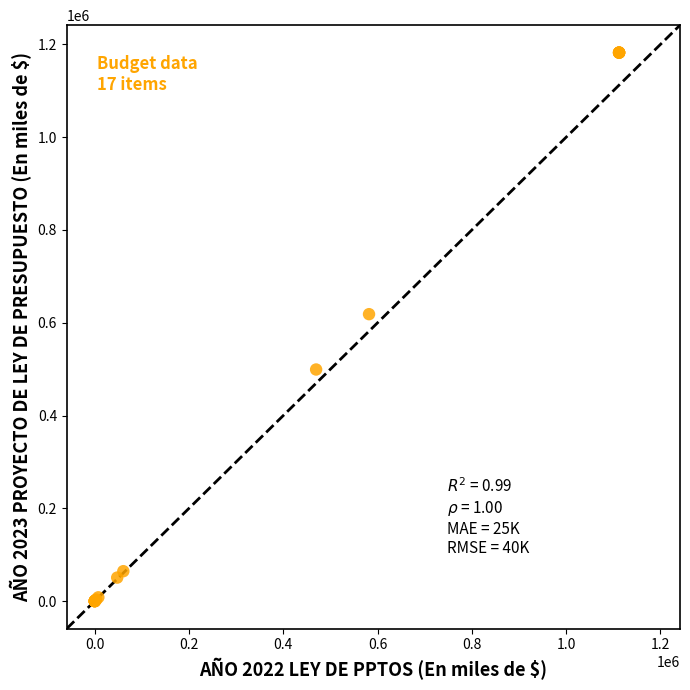

What Y value in the scatter plot is closest to 591143?

618500